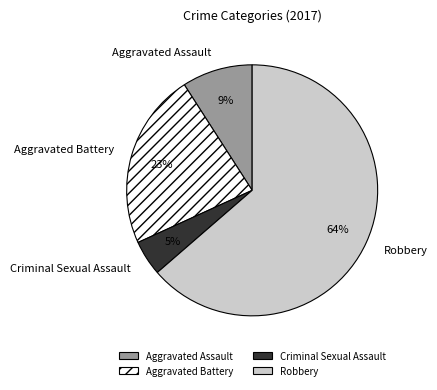

To the nearest percent, what is the combined percentage of Criminal Sexual Assault and Robbery?

68%